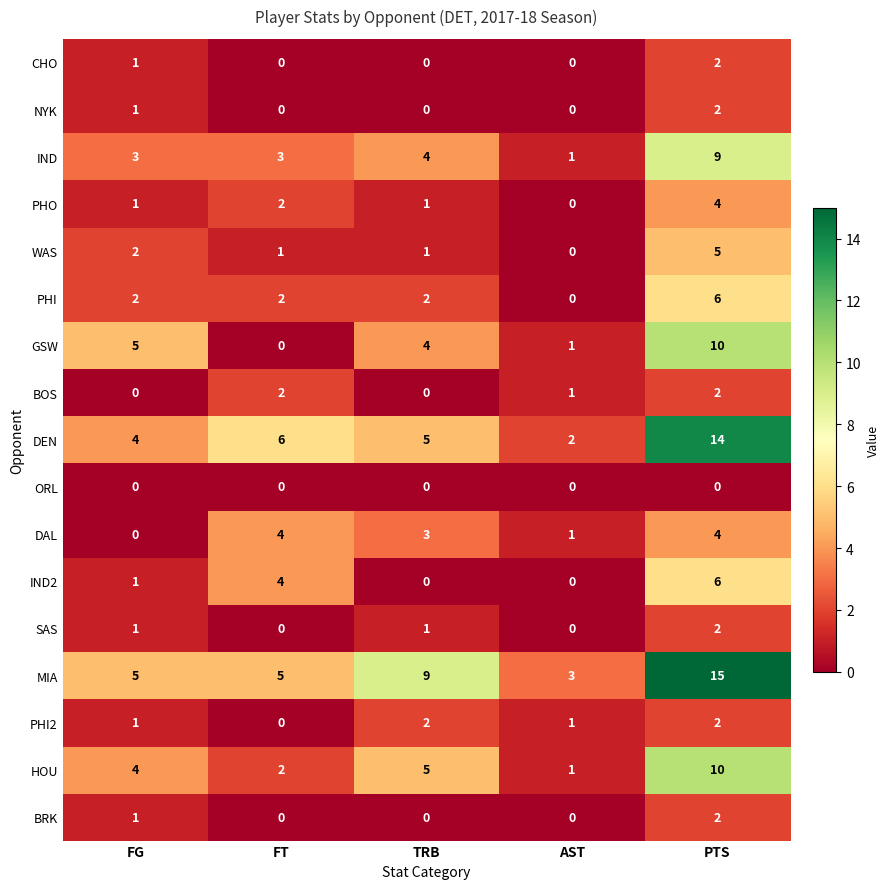

List the labels in order of GSW value, largest first.

PTS, FG, TRB, AST, FT